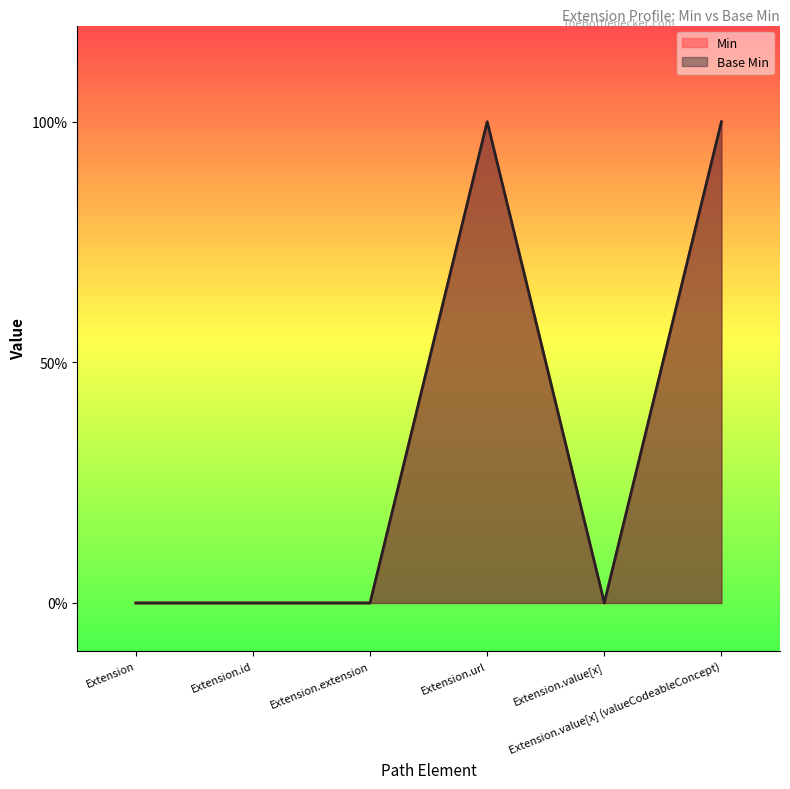

How many lines are shown in the chart?

2